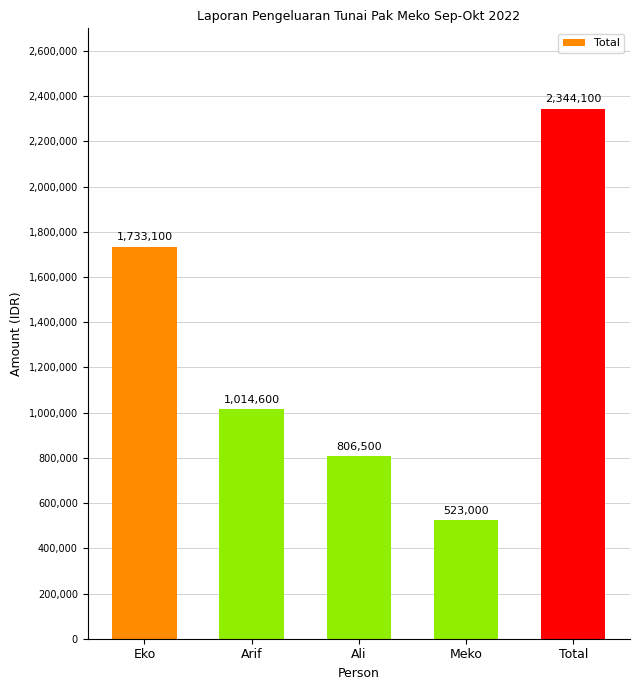

What is the difference between the maximum and minimum values?

1821100